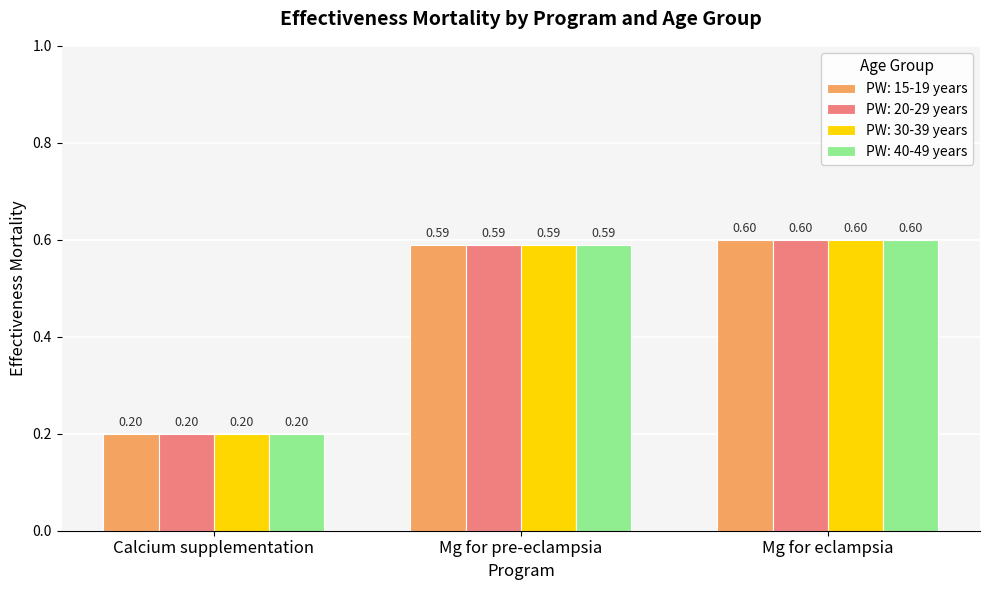

Reading left to right, what are all the values shown in this chart?

PW: 15-19 years: Calcium supplementation=0.2	Mg for pre-eclampsia=0.6	Mg for eclampsia=0.6
PW: 20-29 years: Calcium supplementation=0.2	Mg for pre-eclampsia=0.6	Mg for eclampsia=0.6
PW: 30-39 years: Calcium supplementation=0.2	Mg for pre-eclampsia=0.6	Mg for eclampsia=0.6
PW: 40-49 years: Calcium supplementation=0.2	Mg for pre-eclampsia=0.6	Mg for eclampsia=0.6